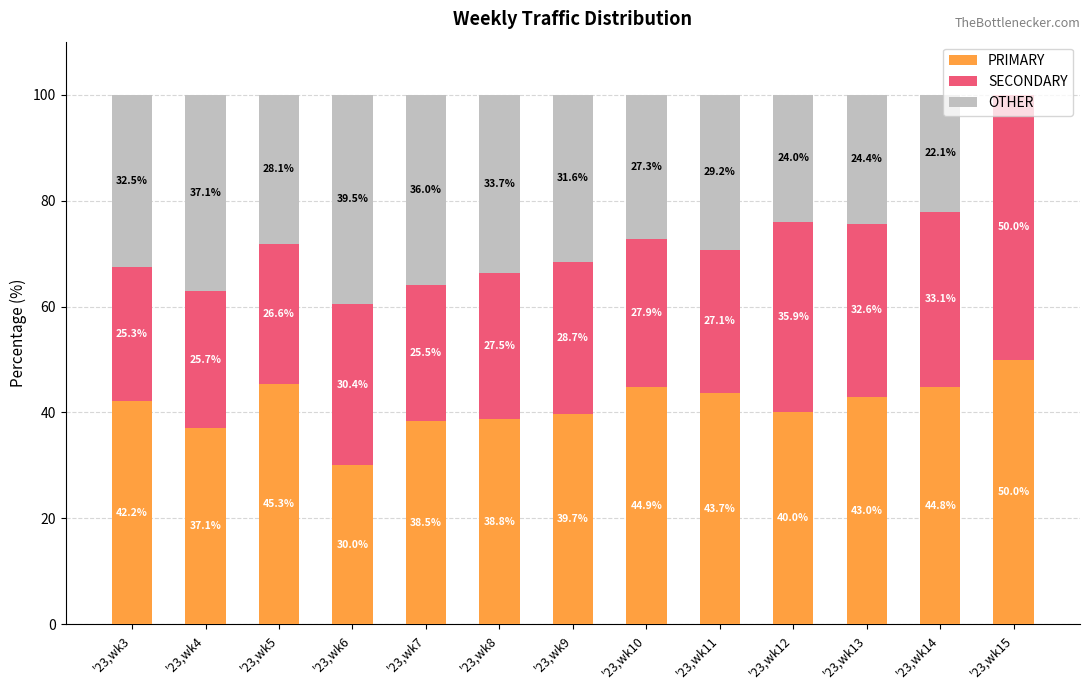

Is it true that PRIMARY equals 52.5 at '23,wk12?

False